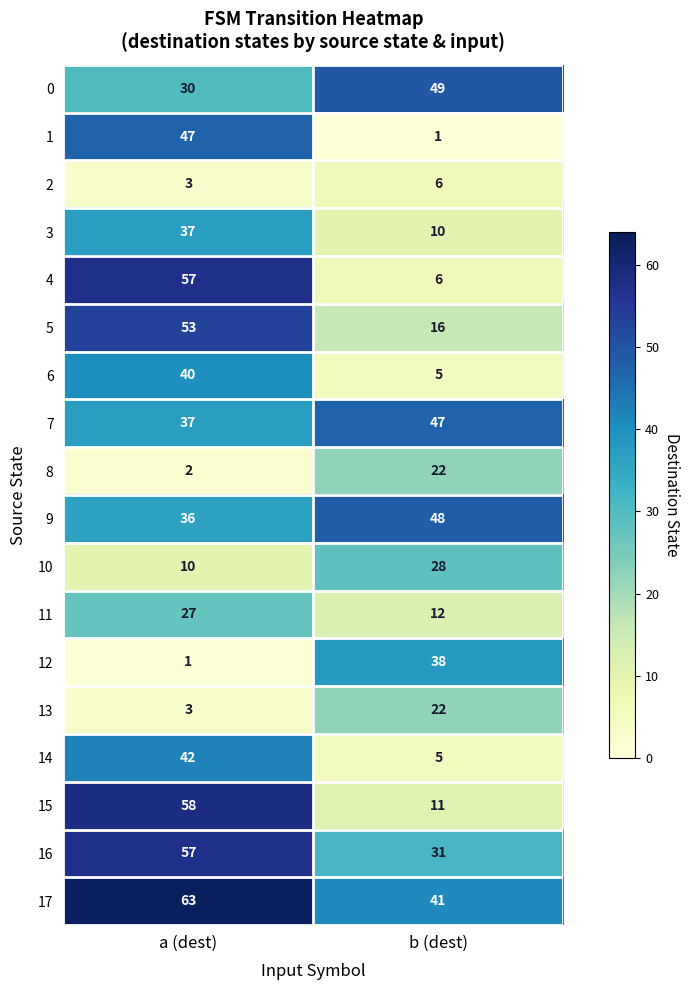

What is the sum of all 4 values?

63